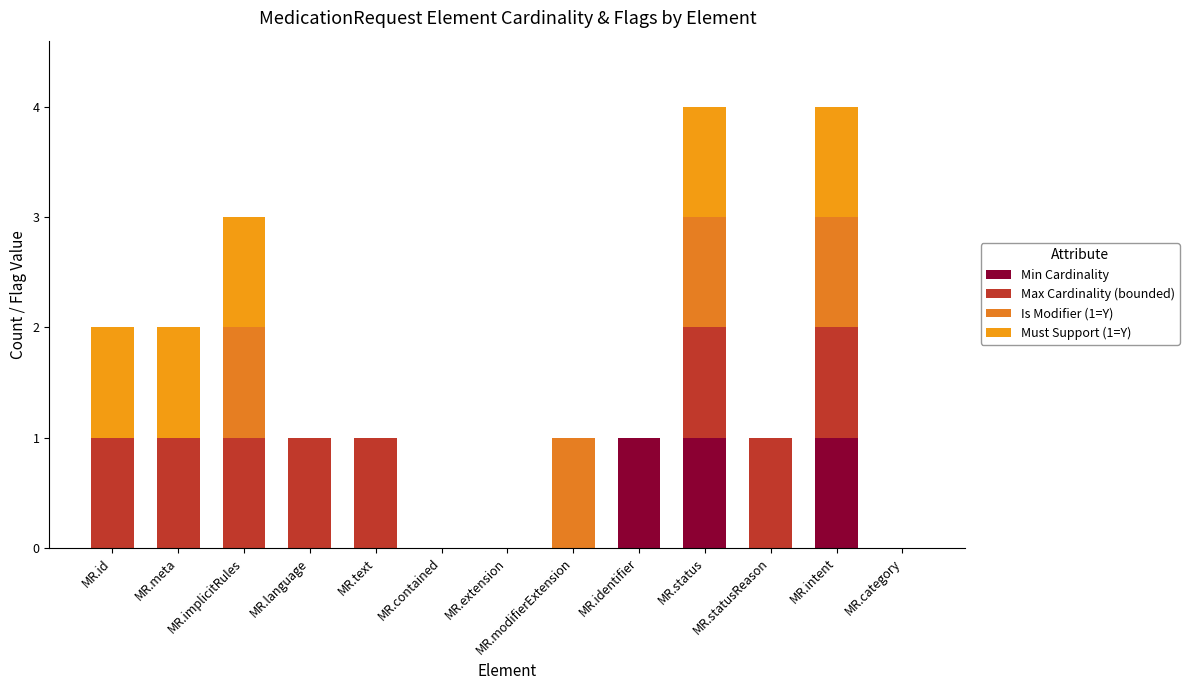

How many series are shown in this chart?

4